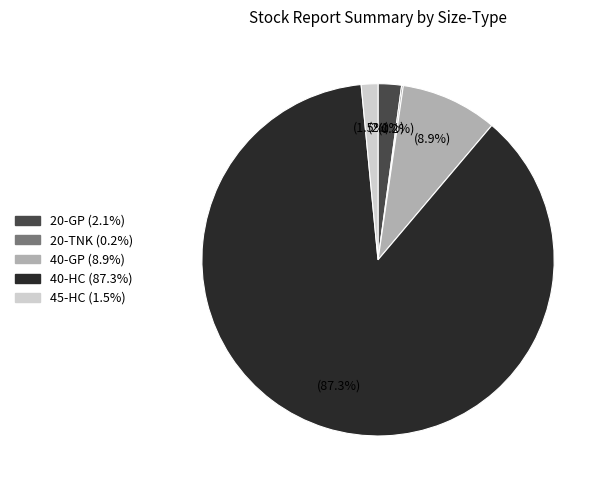

Approximately how many times larger is the value at 45-HC compared to 20-GP?

0.7